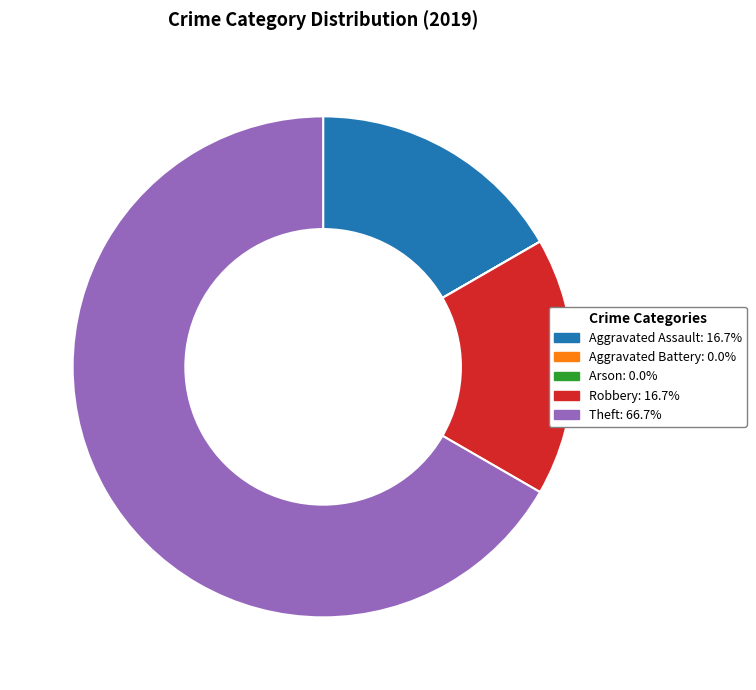

Does any single category account for the majority?

Yes